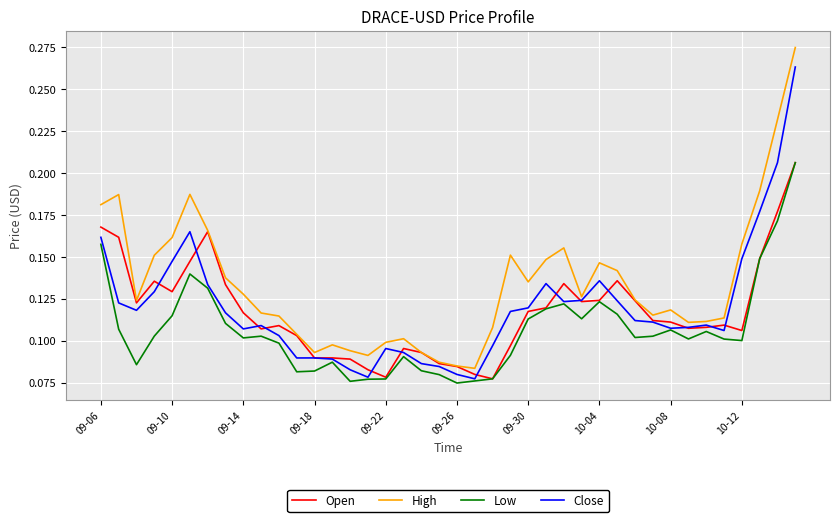

How many interior local valleys does the High series have?

8